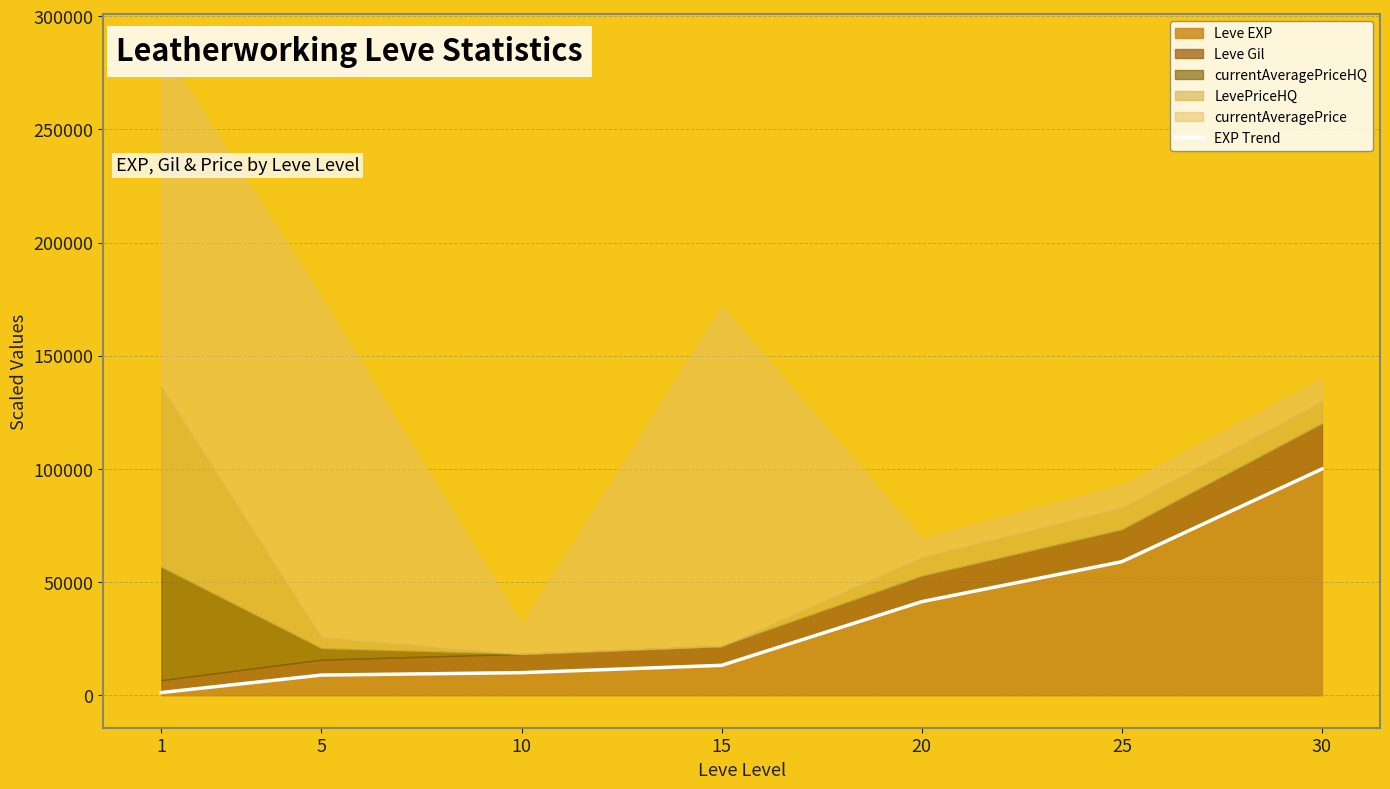

Approximately how many times larger is the value at 15 compared to 1?

11.0